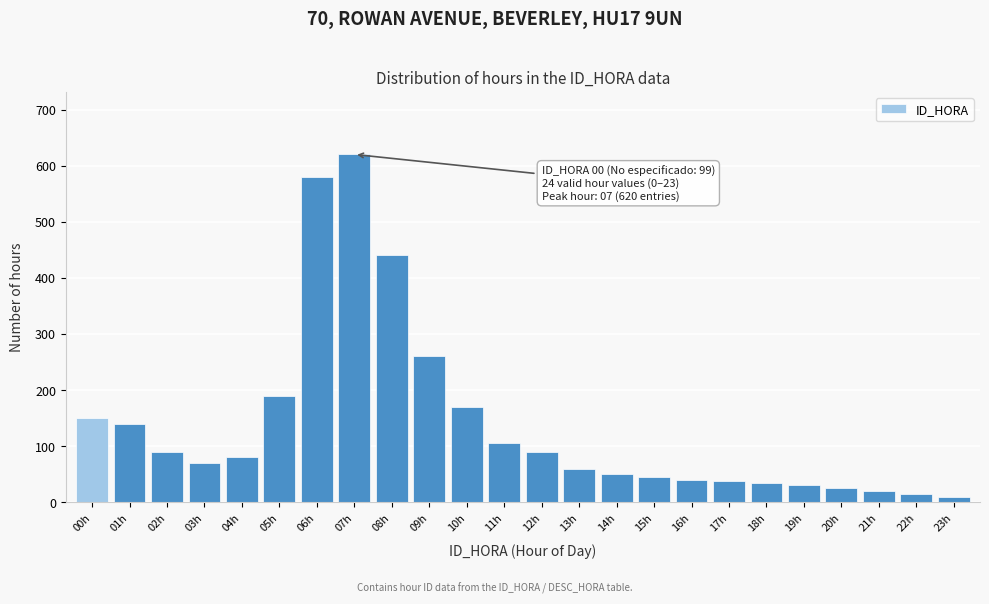

What is the greatest value displayed?

620